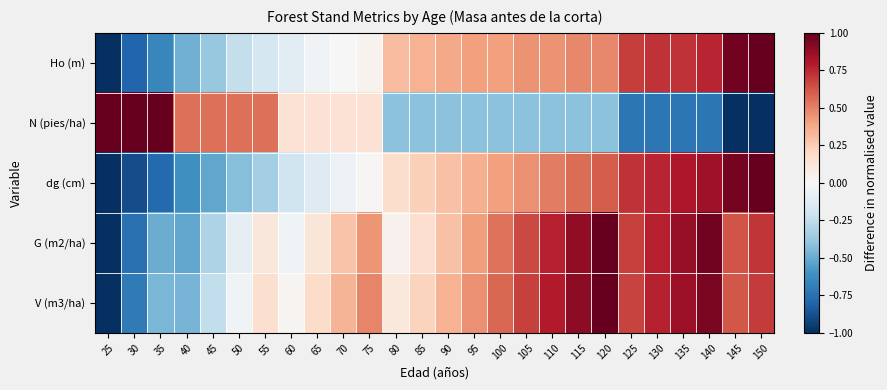

At which category does the chart reach its peak across all series?

120